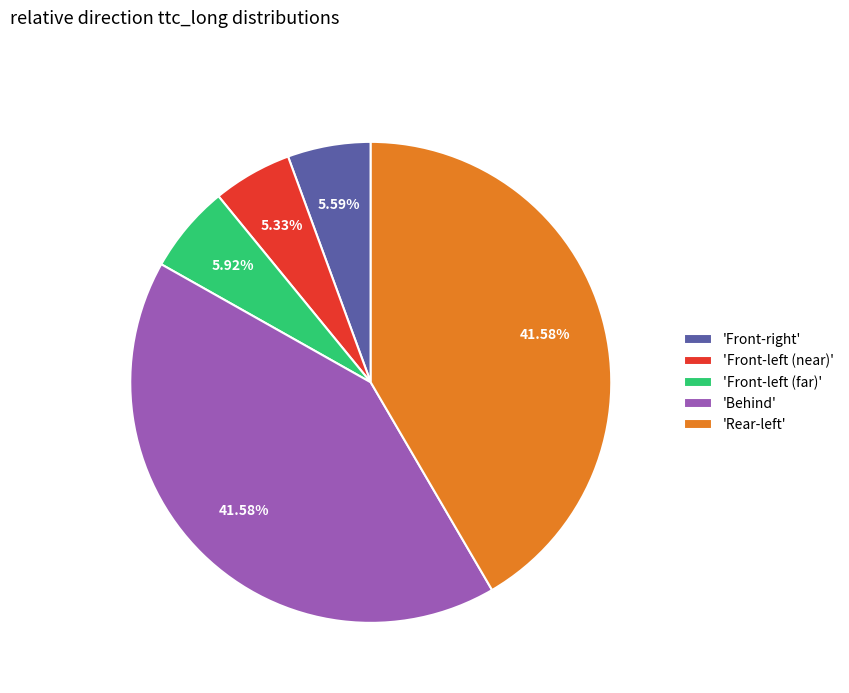

Is there a majority slice in this chart?

No